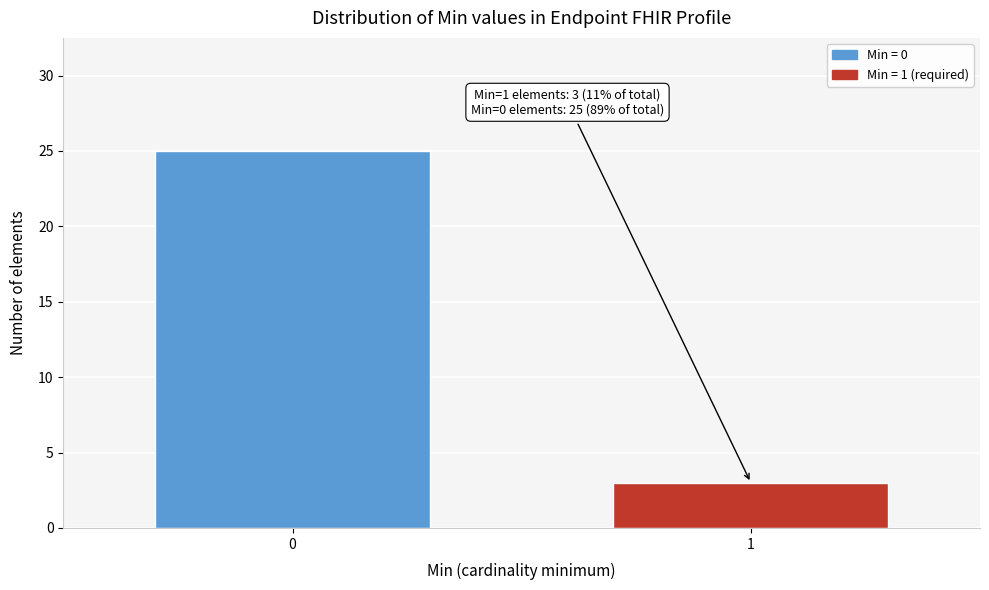

Reading left to right, what are all the values shown in this chart?

0=25	1=3